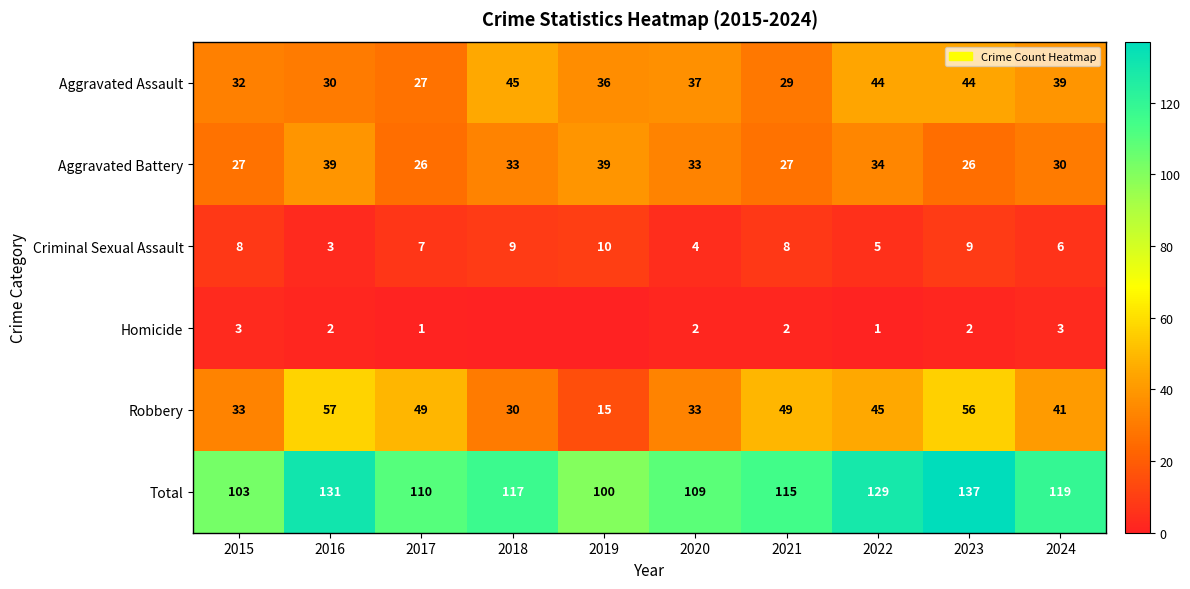

At which label is Total closest to 118?

2018